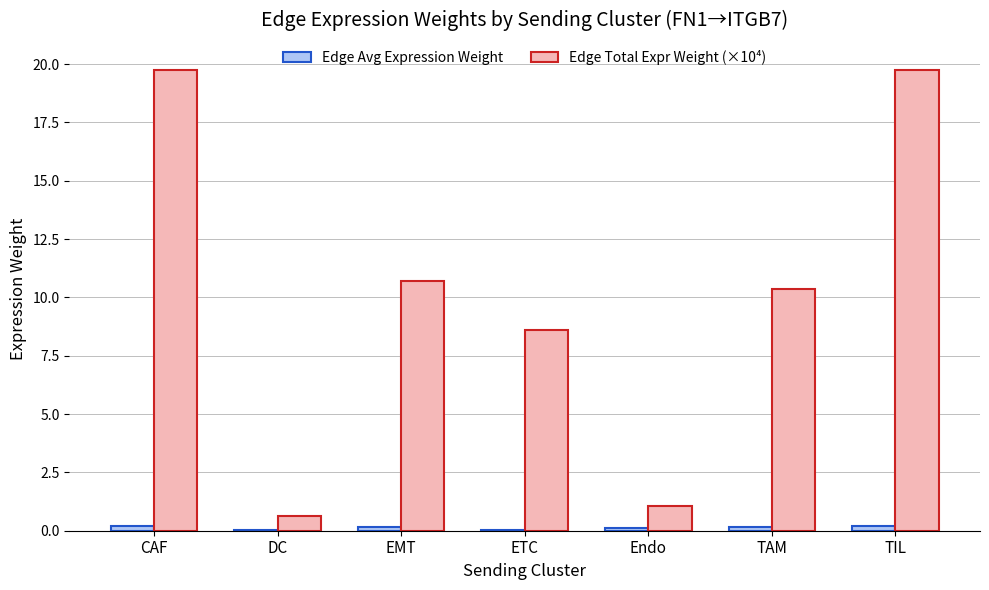

True or false: Edge Total Expr Weight (×10⁴) has a value of 19.7 at TIL.

True